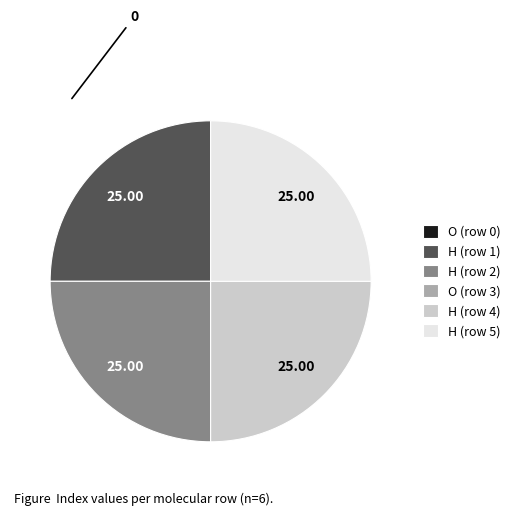

Is it true that H (row 1) is 30% of the pie?

False